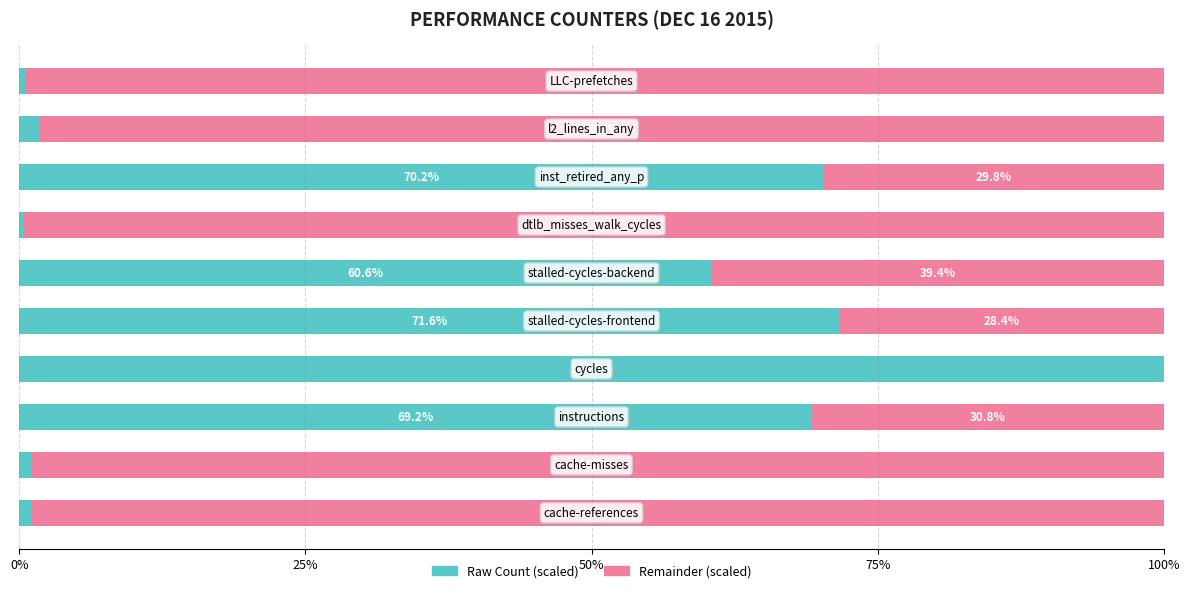

What is the highest value of the Raw Count (scaled) series?

100.0